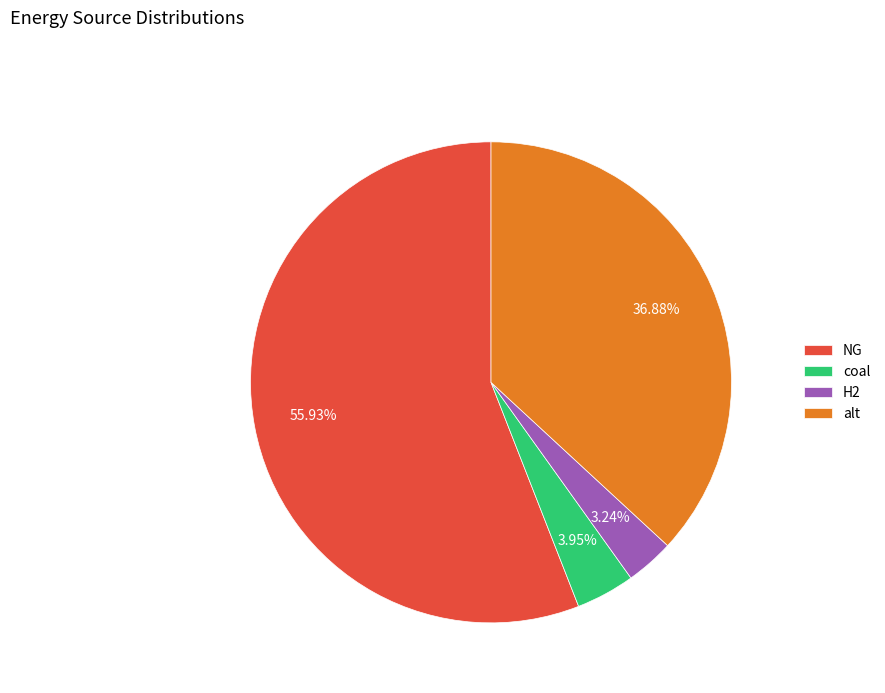

Is NG the majority of the pie?

Yes